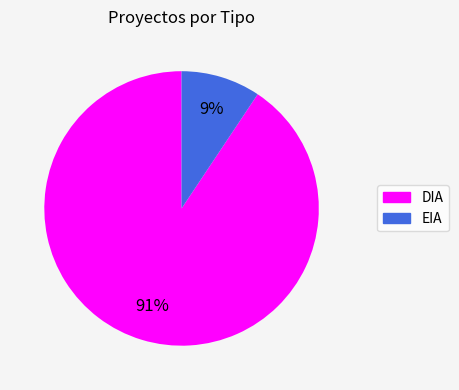

Which category has the smallest portion of the pie?

EIA